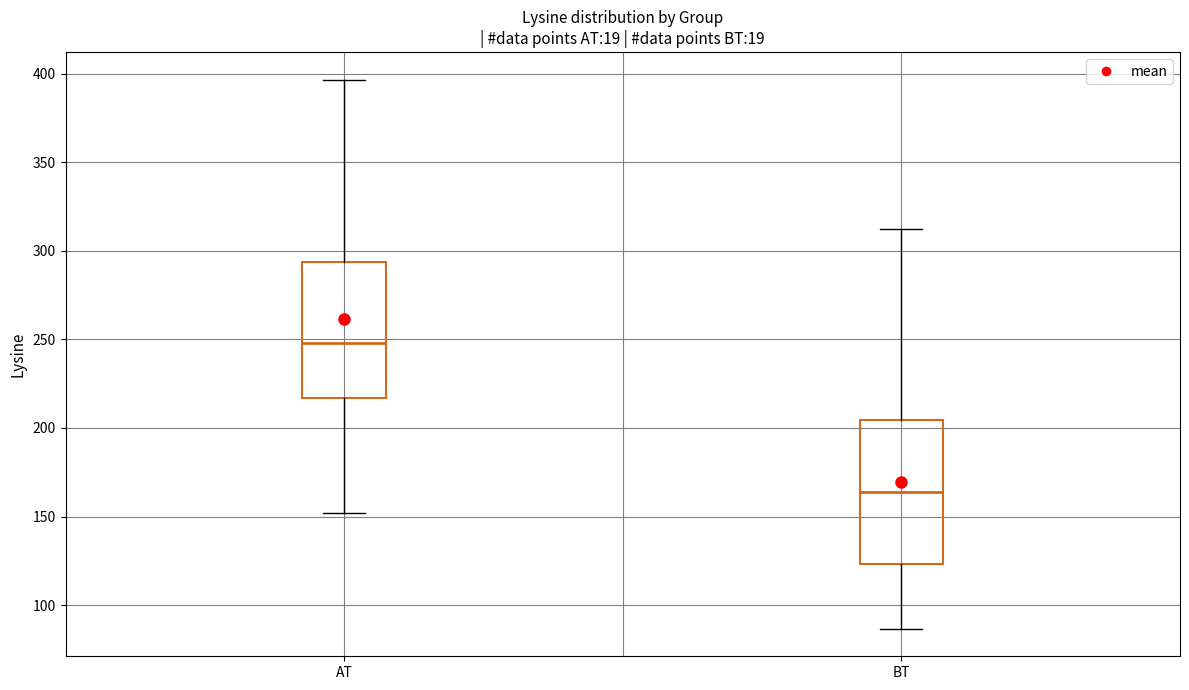

Reading left to right, transcribe this box plot: for each box, give where its median line is, the range the box spans, and where its two whiskers end, as read against the y-axis. The values are not printed on the chart, so give them approximately, as read against the axis.

AT: median 250, box 215 to 295, whiskers 150 to 395
BT: median 165, box 125 to 205, whiskers 85 to 310